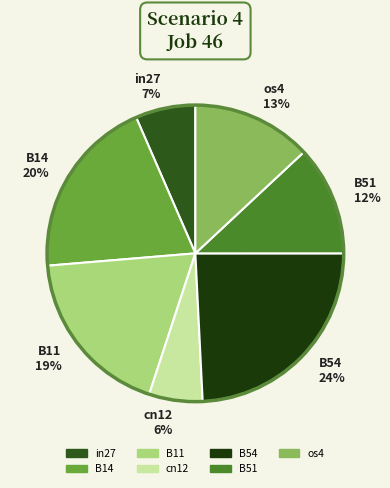

Rank the categories by value from highest to lowest.

B54, B14, B11, os4, B51, in27, cn12